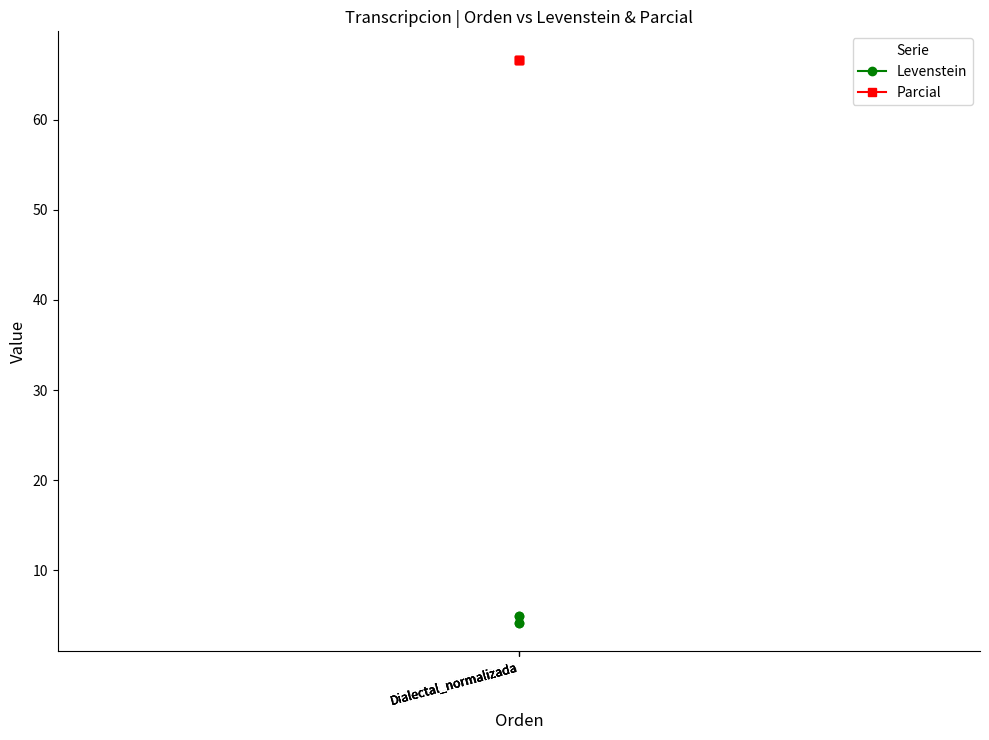

What is the lowest value of the Levenstein series?

4.2